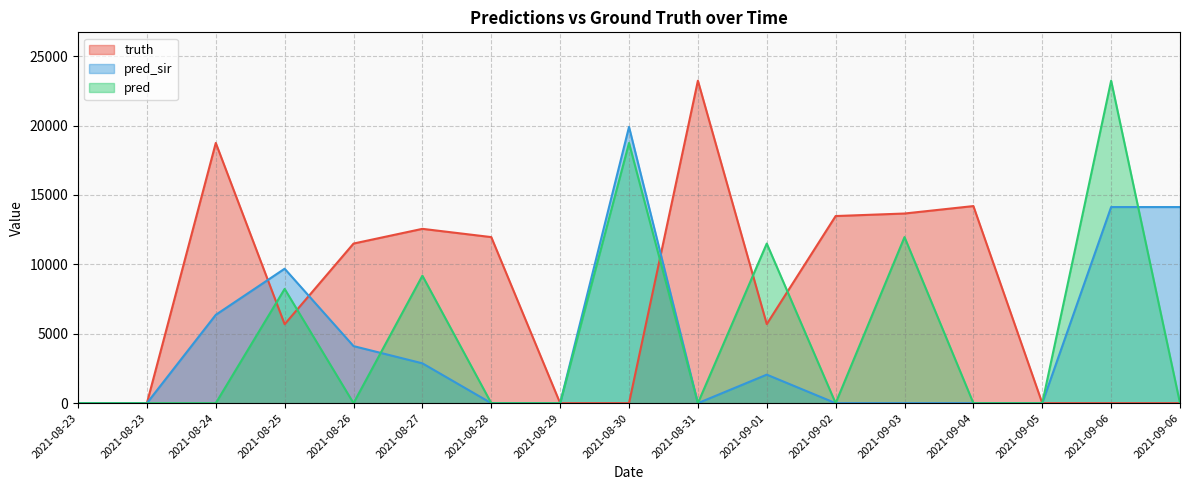

Is it true that pred_sir equals 12756 at 2021-08-23?

False